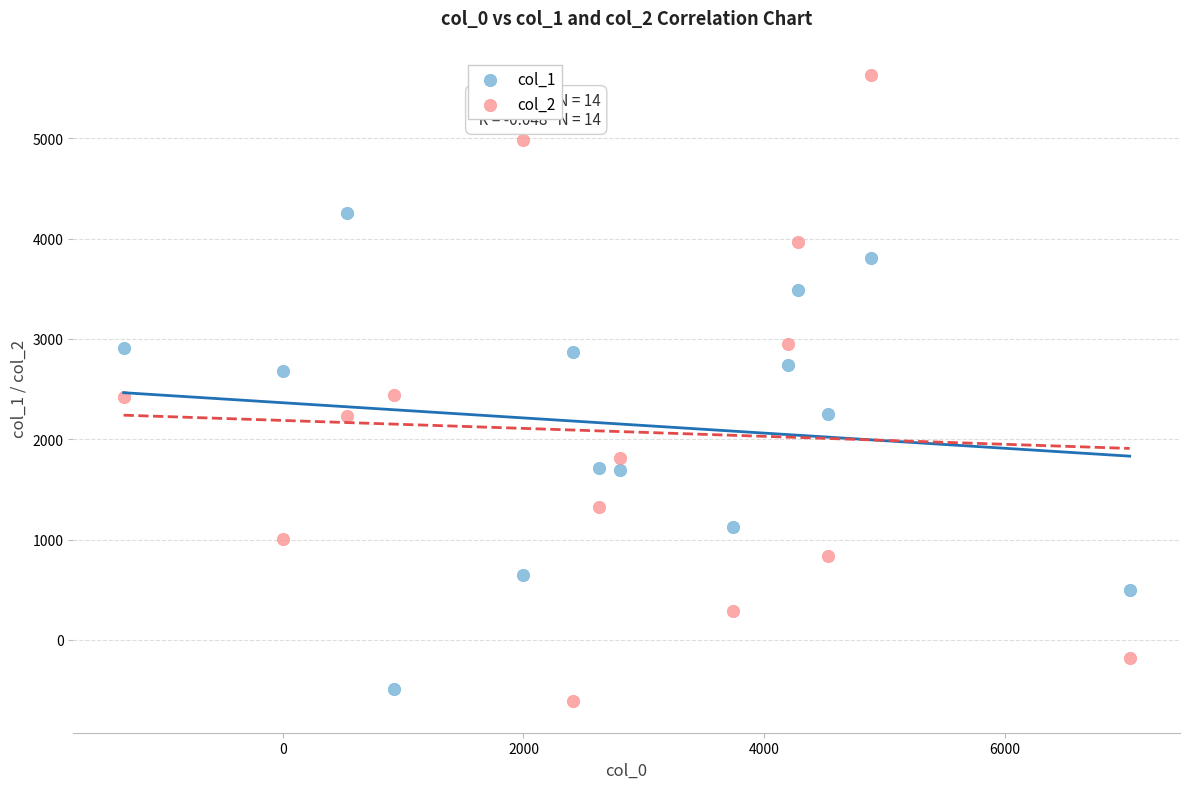

What are all the series names shown in the legend?

col_1, col_2